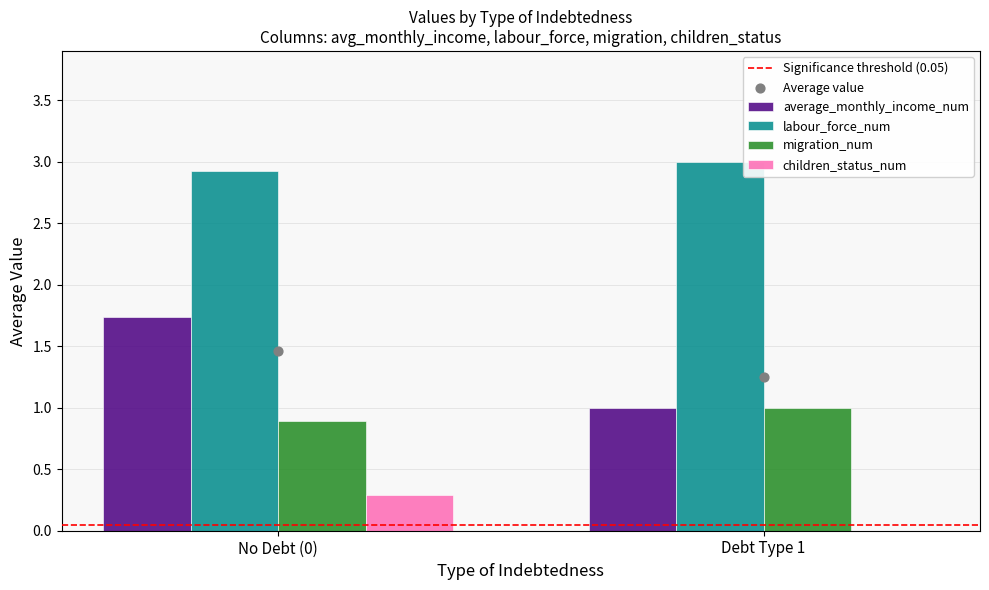

Which series reaches the maximum Y coordinate?

labour_force_num